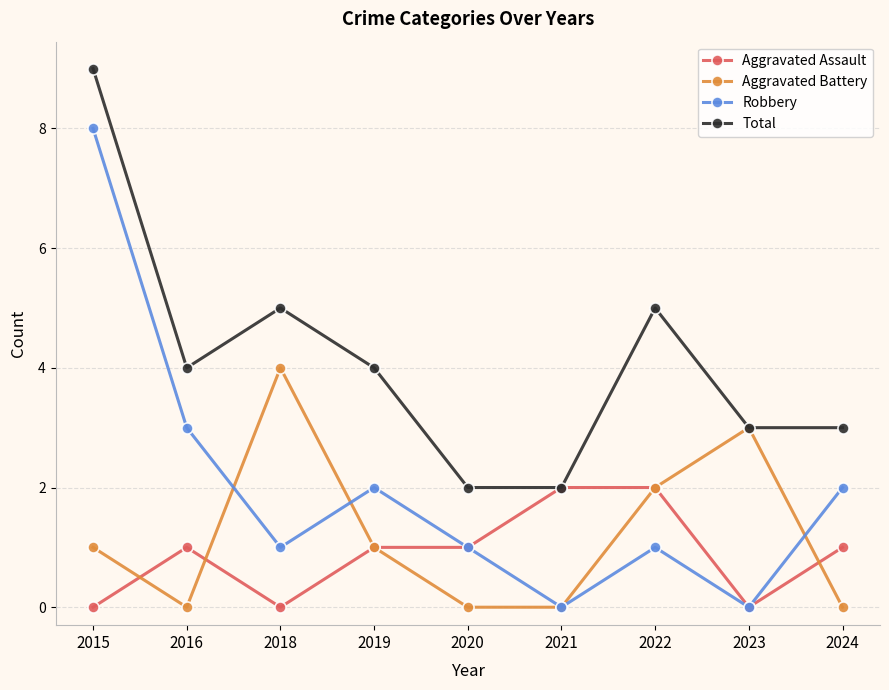

What is the total value across all series at 2015?

18